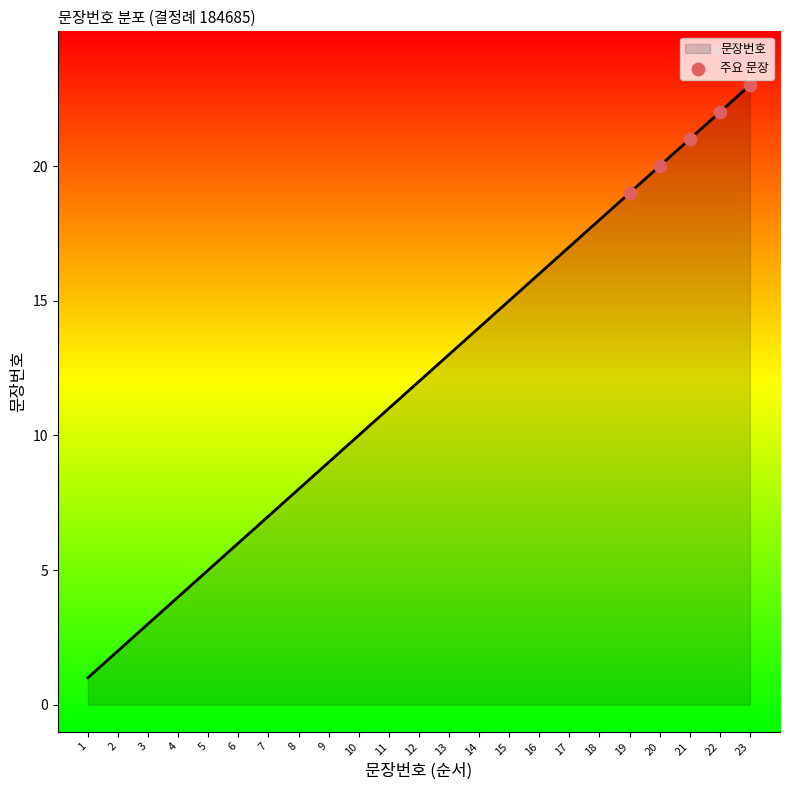

Which has a higher value, 23 or 5?

23